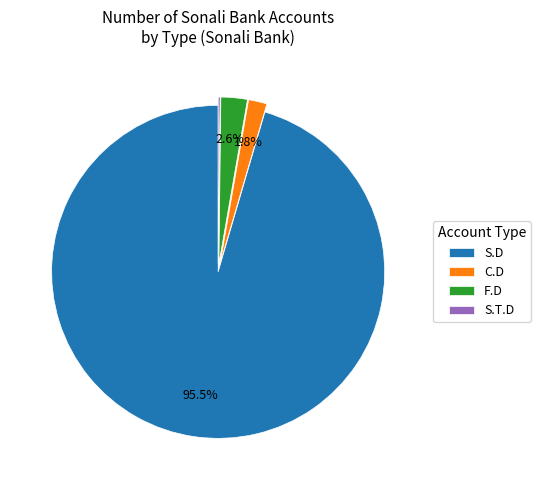

What is the largest slice in the pie chart?

S.D